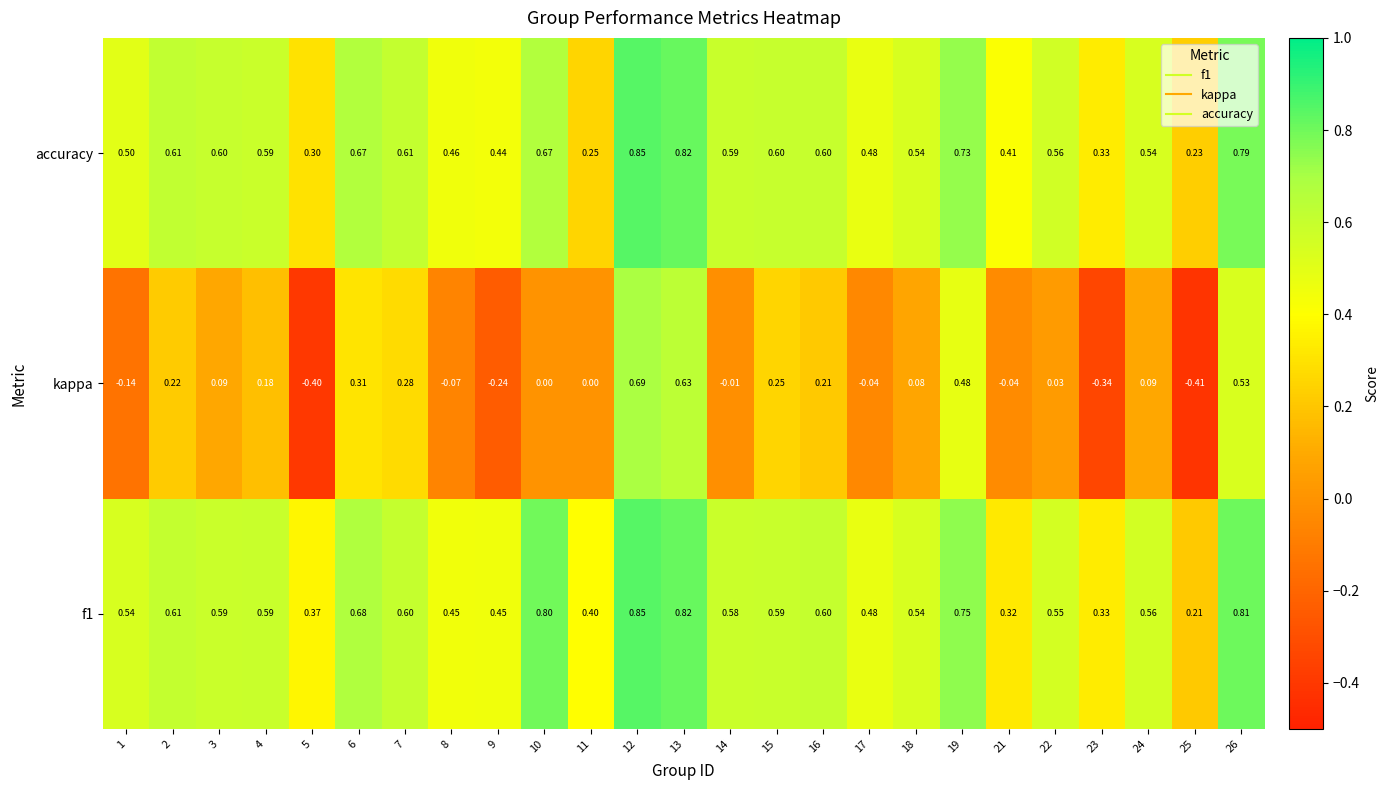

Which series changed the most between 16 and 19?

kappa